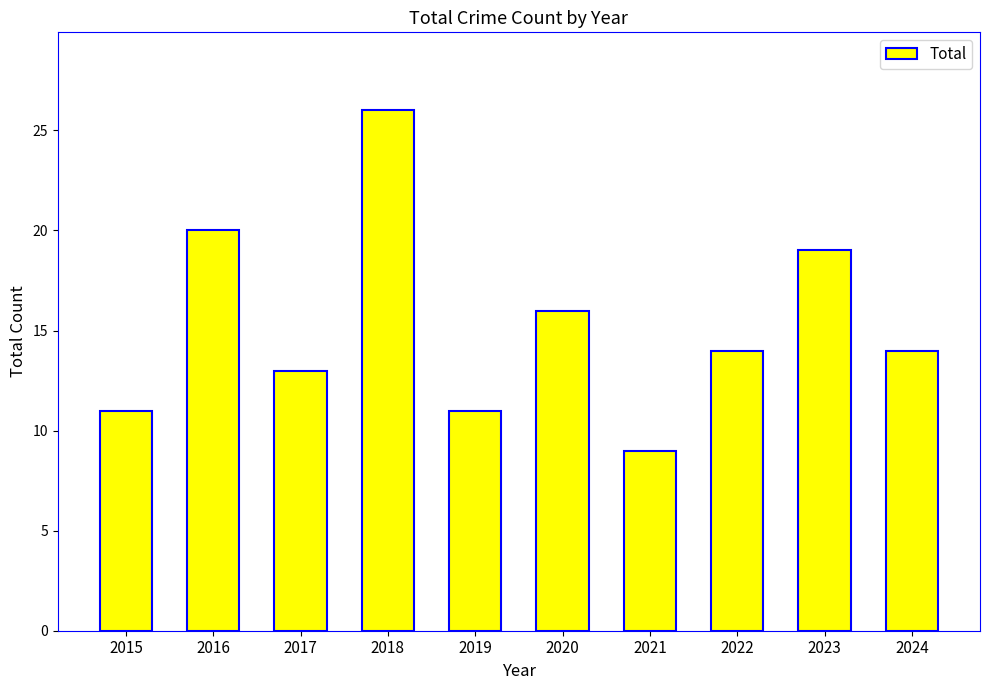

How many bars are there in total?

10